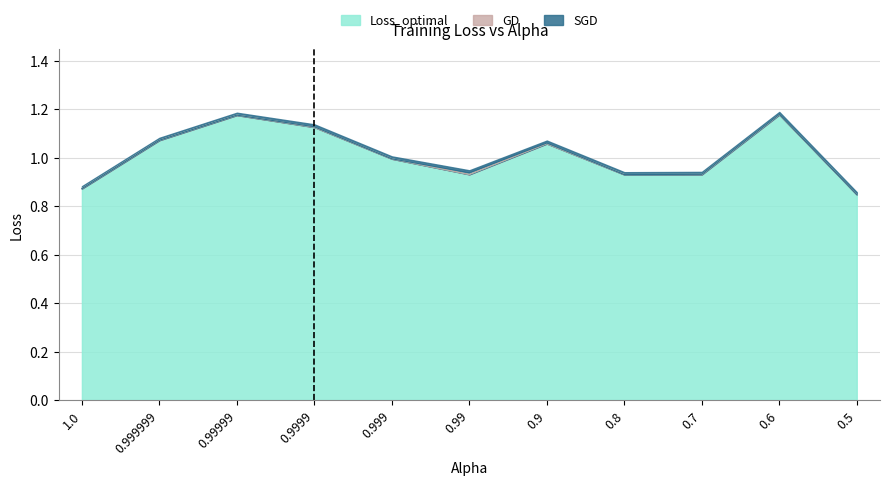

What are all the series names shown in the legend?

GD, SGD, Loss_optimal